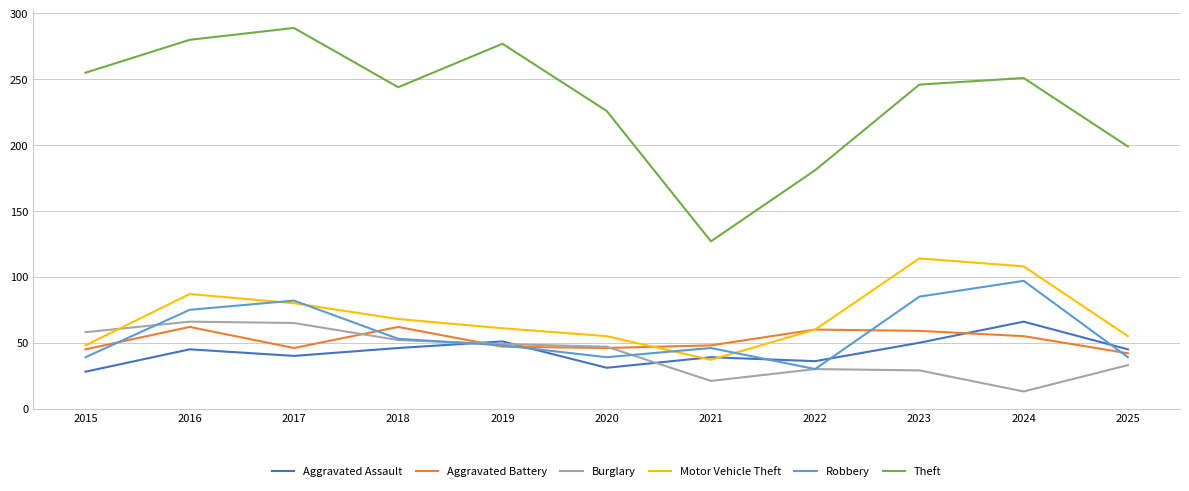

Between which two adjacent categories do Aggravated Assault and Aggravated Battery first intersect?

2018 and 2019